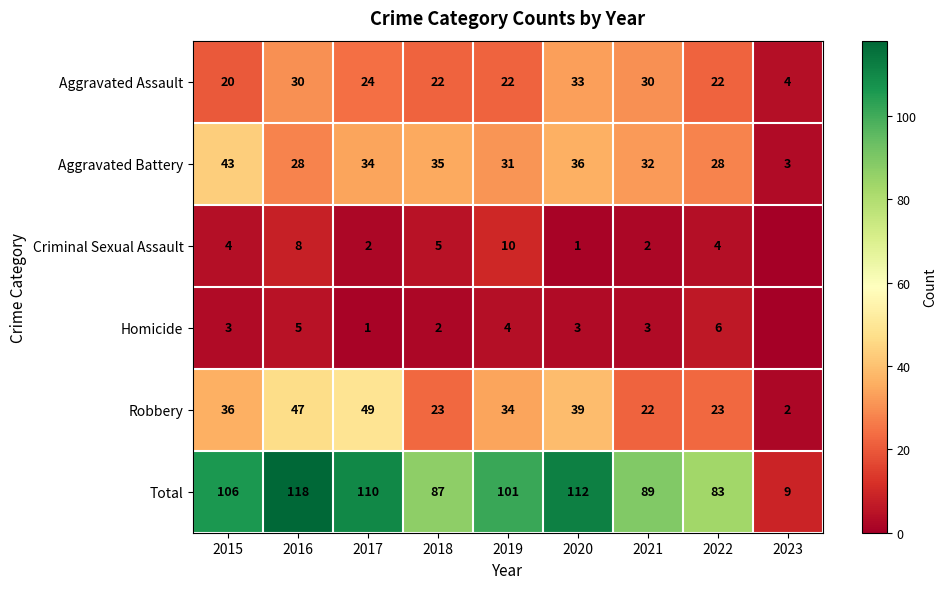

How many data points in Aggravated Battery are less than 32?

4